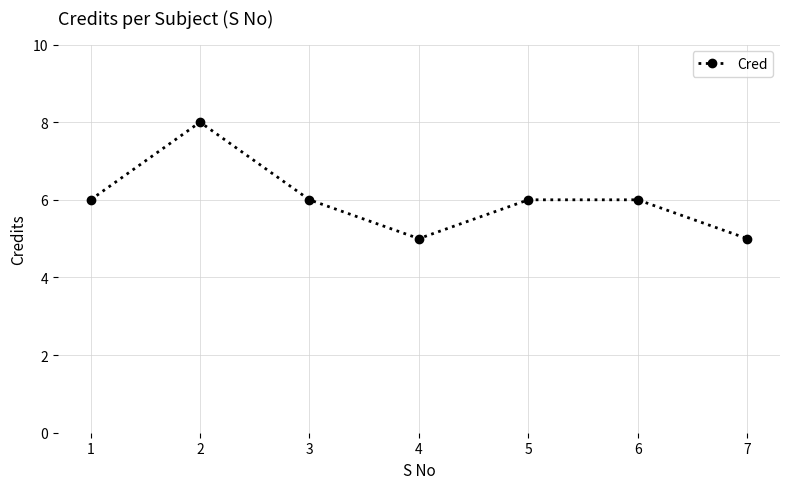

Read the value at 2.

8